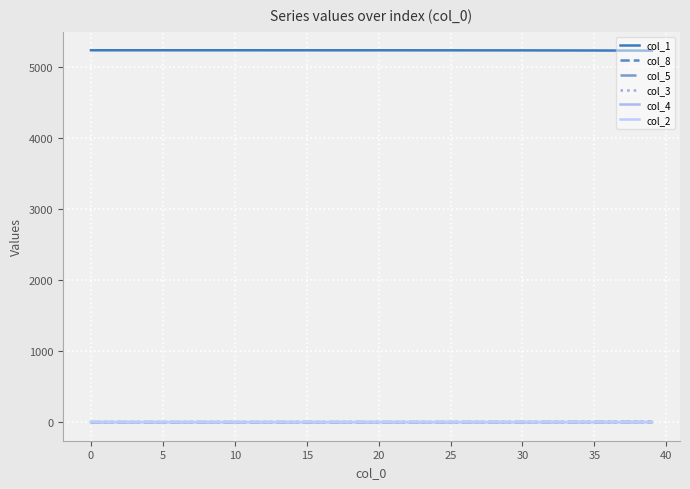

What is the sum of all col_5 values?

10.1